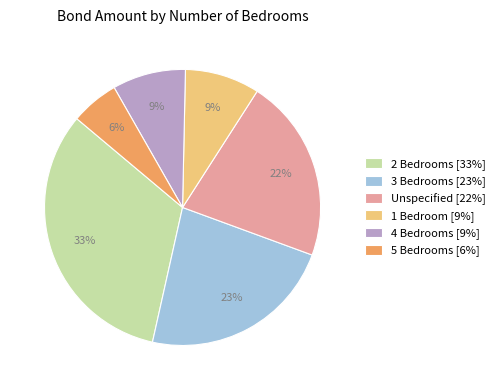

Combined, do 1 Bedroom [9%] and 2 Bedrooms [33%] account for over 50%?

No